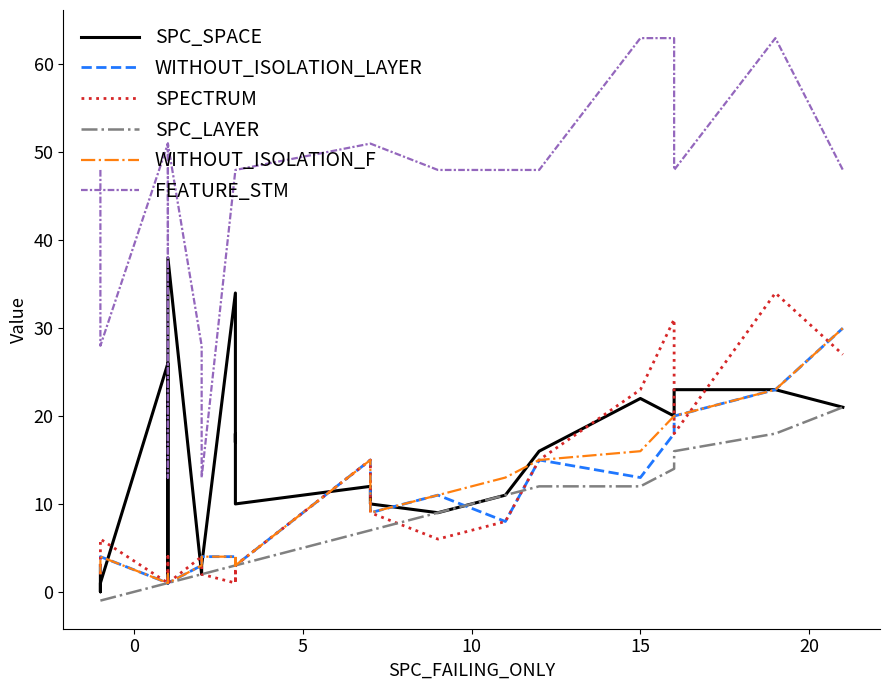

Is this an area chart (filled region under the line)?

No